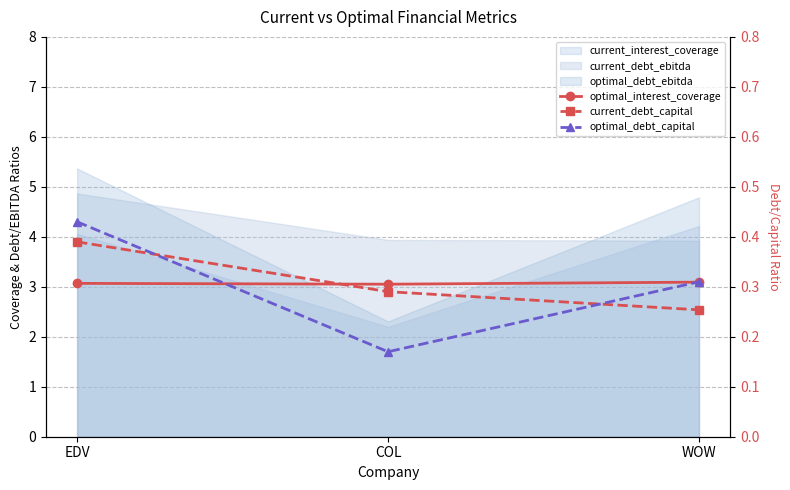

What is the label of the 1st point from the right?

WOW